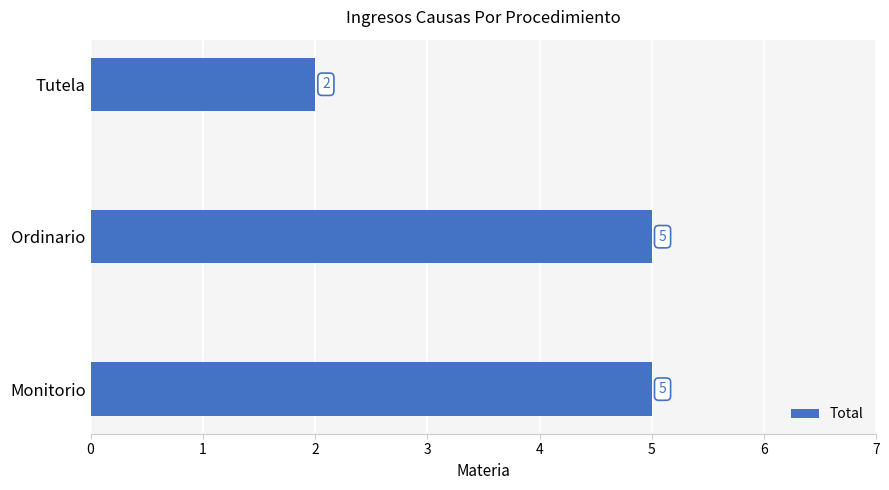

What is the average value?

4